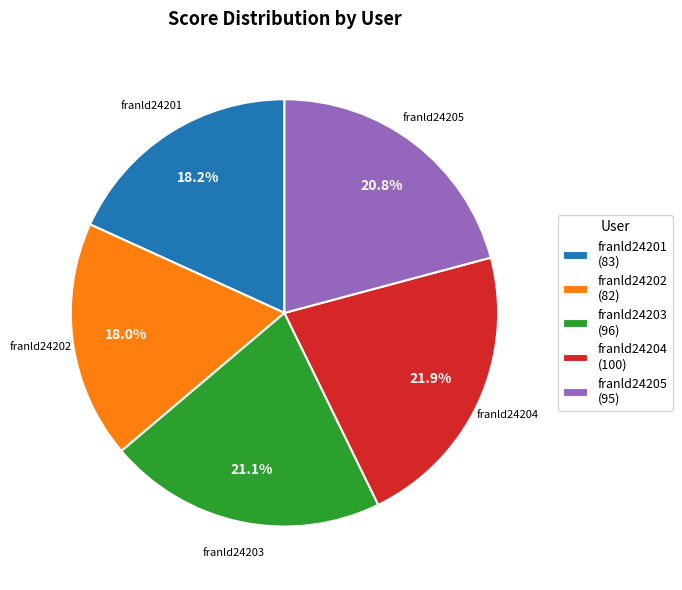

What percentage is the franld24204 slice, to the nearest percent?

22%